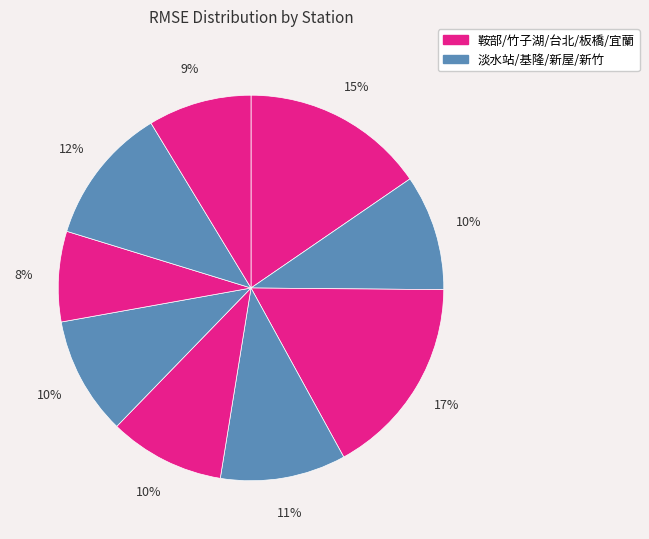

How many segments does this pie chart have?

9